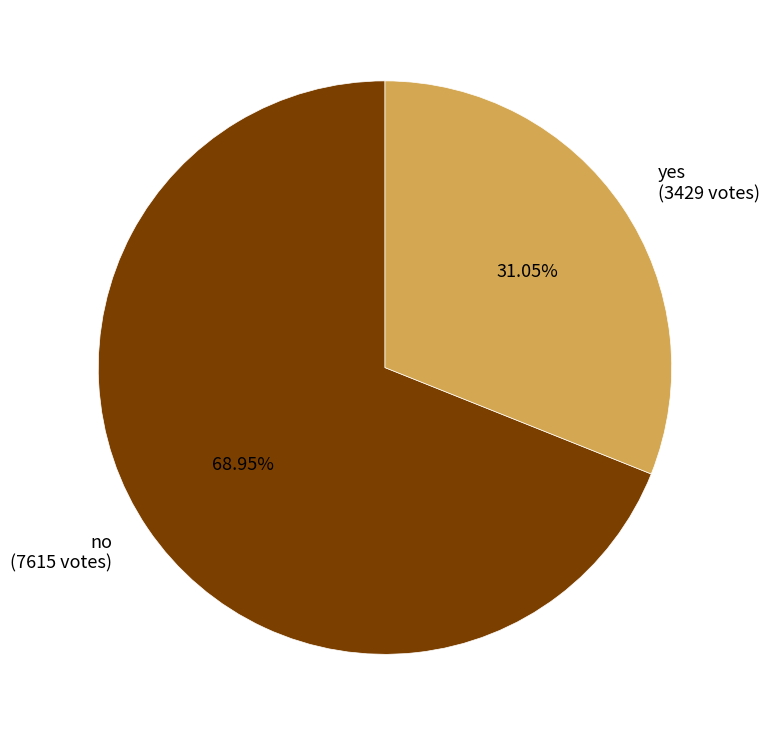

Between yes and no, which is larger?

no